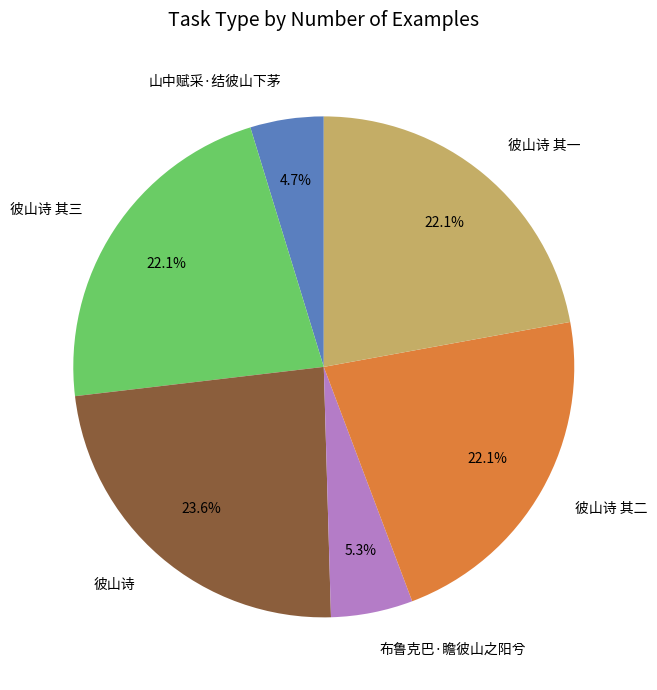

What is the total percentage of 彼山诗 其二 and 布鲁克巴·瞻彼山之阳兮?

27.4%